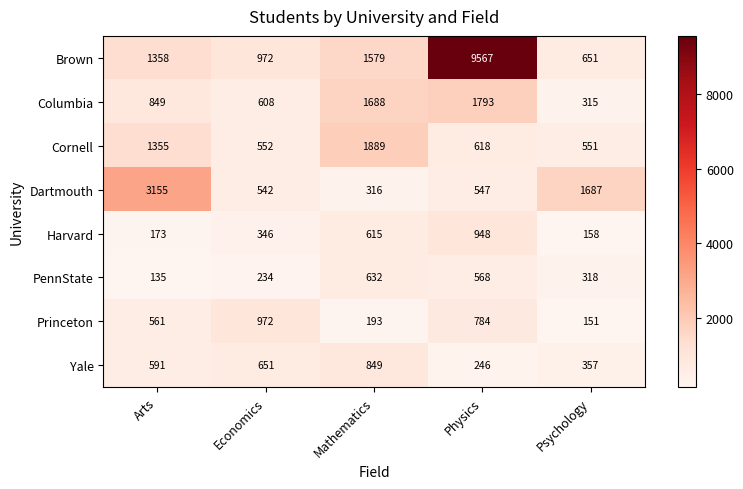

Is it true that Princeton equals 47 at Psychology?

False